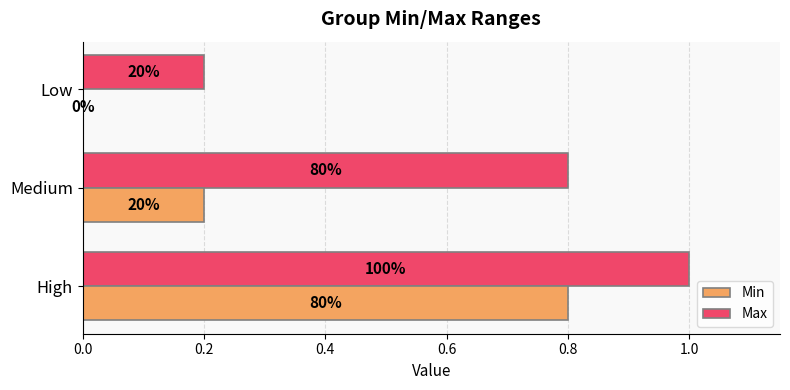

What is the average value of the Min series?

0.3